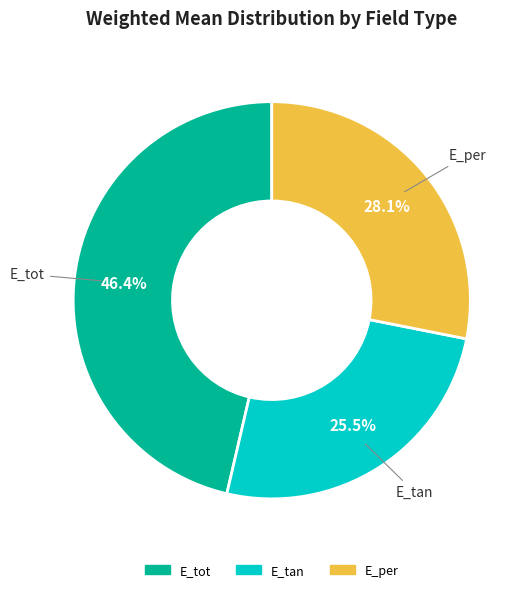

How many slices are in this pie chart?

3